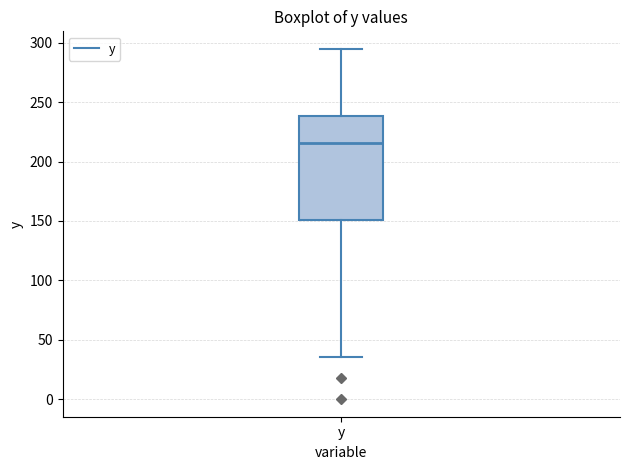

Transcribe this box plot: give where the median line is, the range the box spans, and where the two whiskers end, as read against the y-axis. The values are not printed on the chart, so give them approximately, as read against the axis.

median 215, box 150 to 240, whiskers 35 to 295